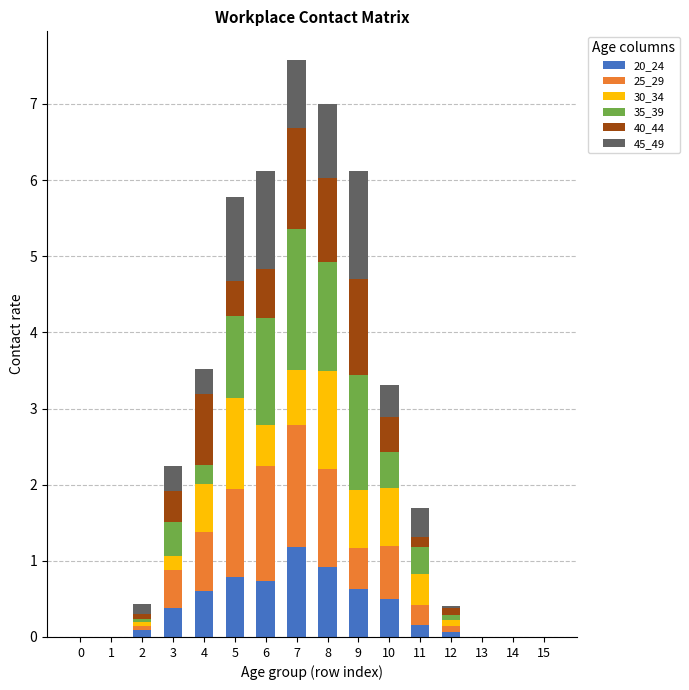

What is the total value across all series at 3?

2.3